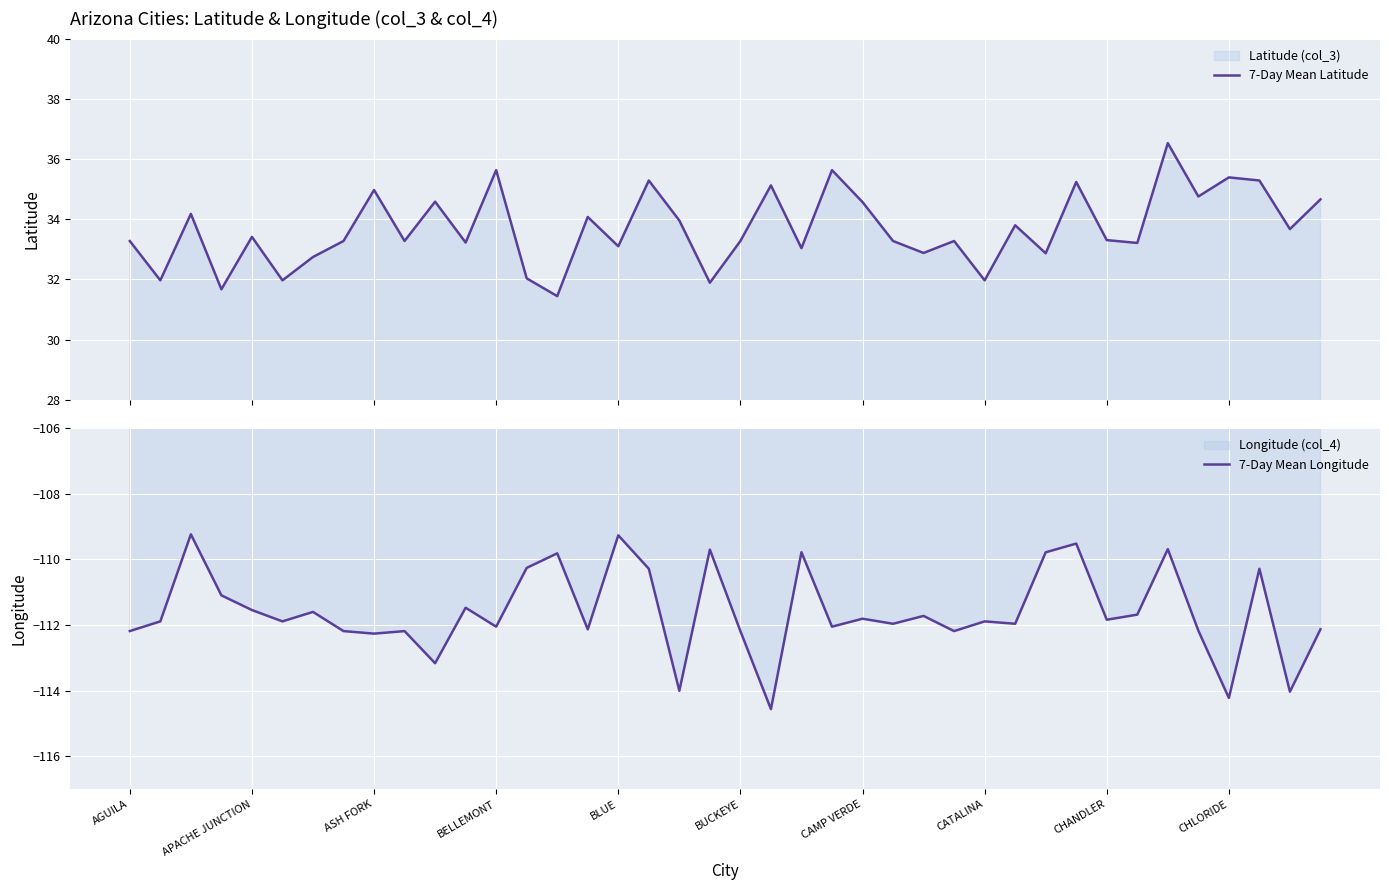

What position from the right is 13?

27